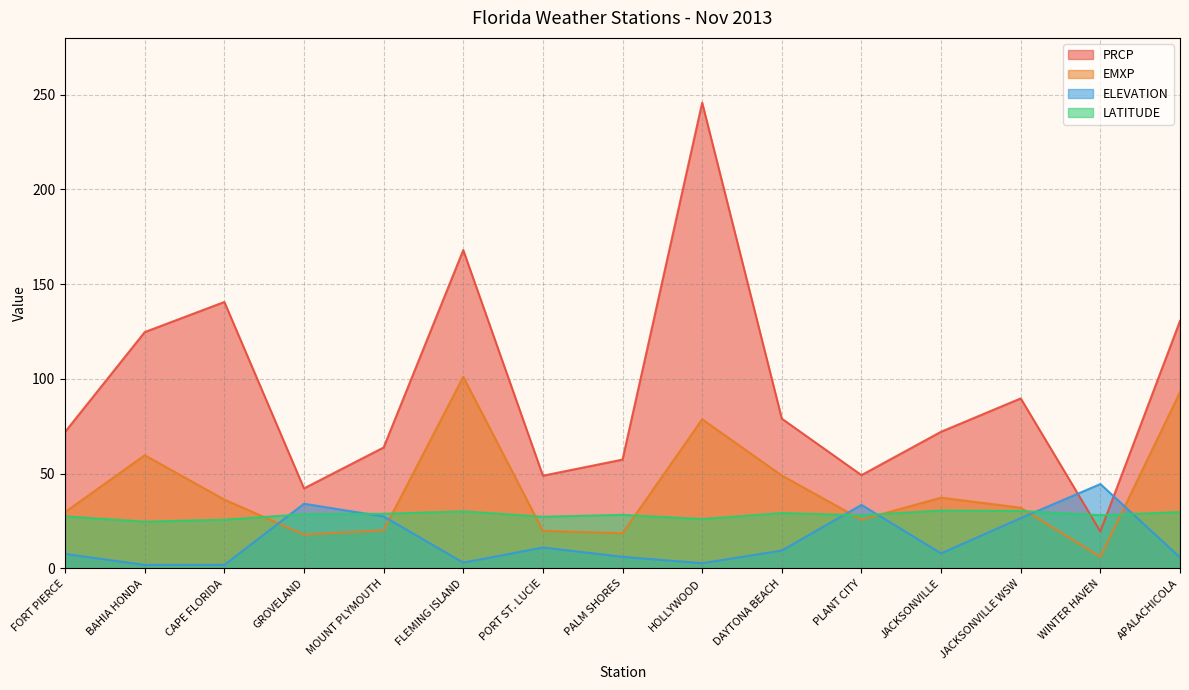

What is the difference between the PRCP values at JACKSONVILLE and WINTER HAVEN?

52.6